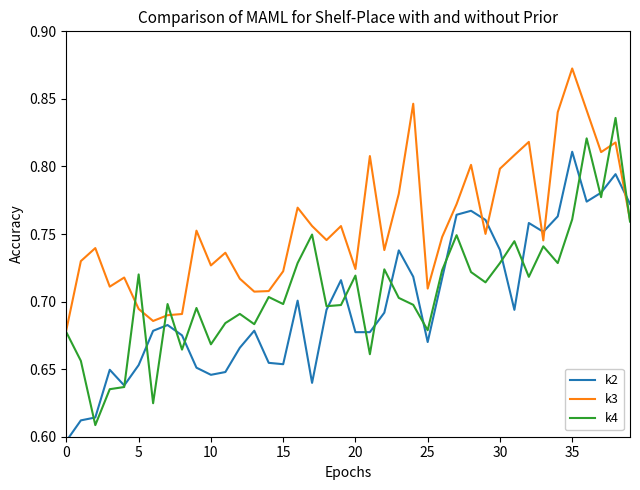

How many intersections are there between k3 and k2?

5